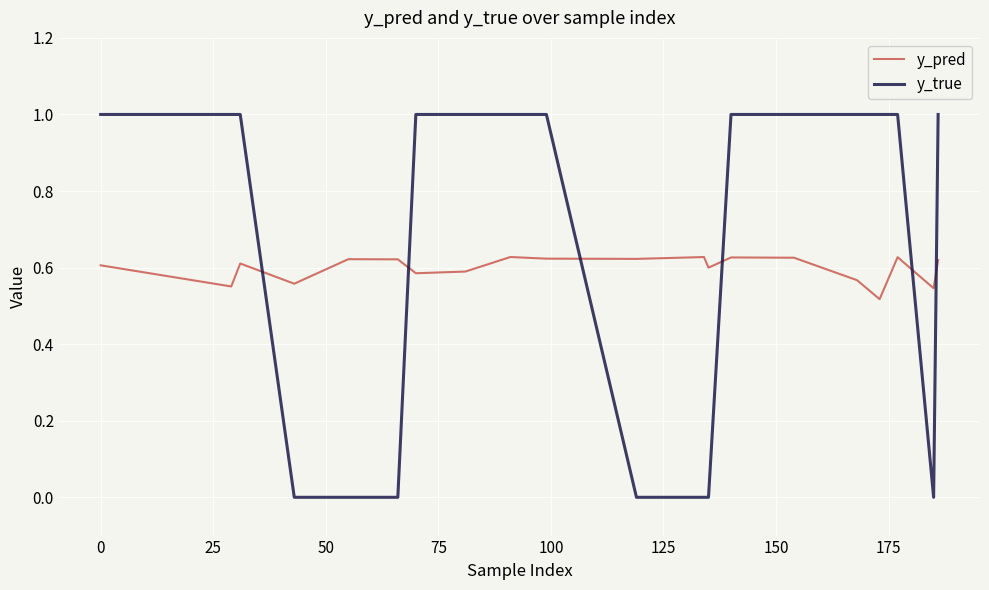

Rank the series by their maximum value, from highest to lowest.

y_true, y_pred